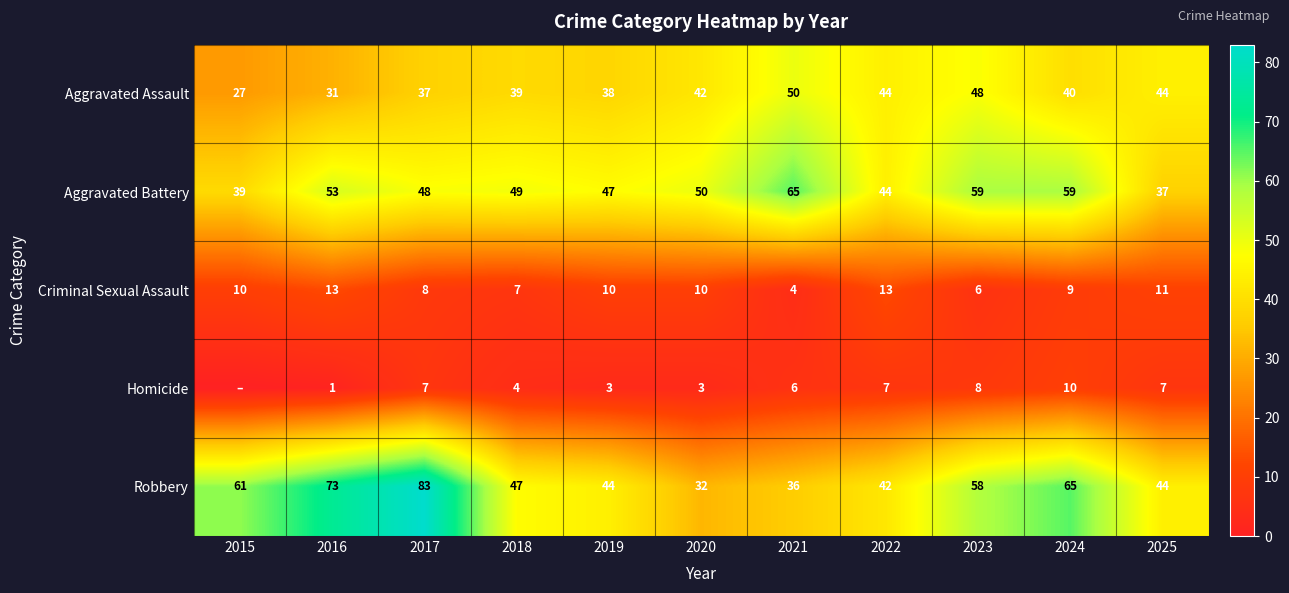

What is the difference between the Homicide values at 2021 and 2016?

5